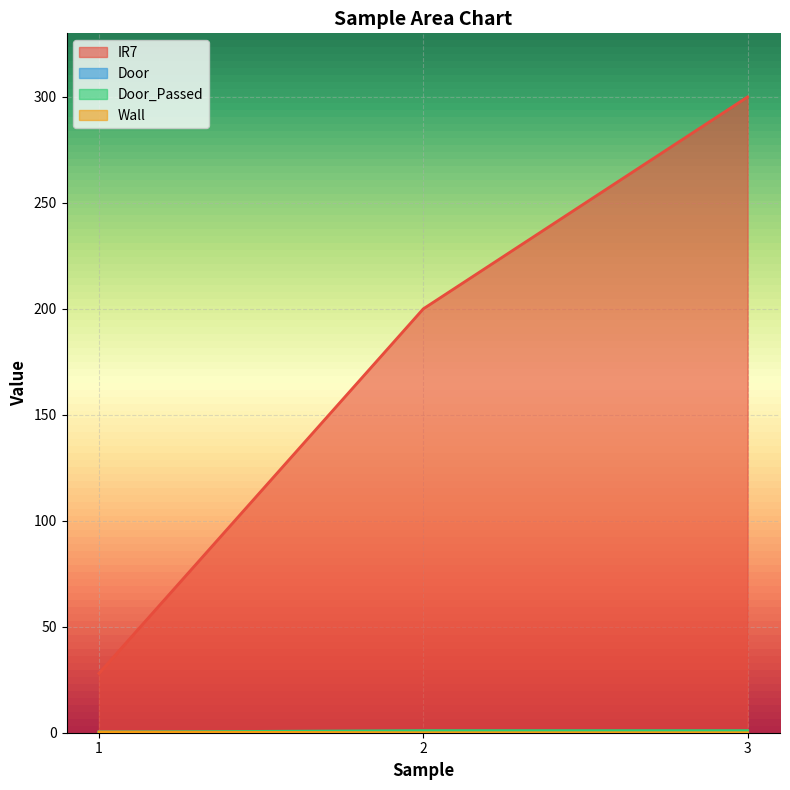

What is the difference between the maximum and minimum values in the Door_Passed series?

0.7